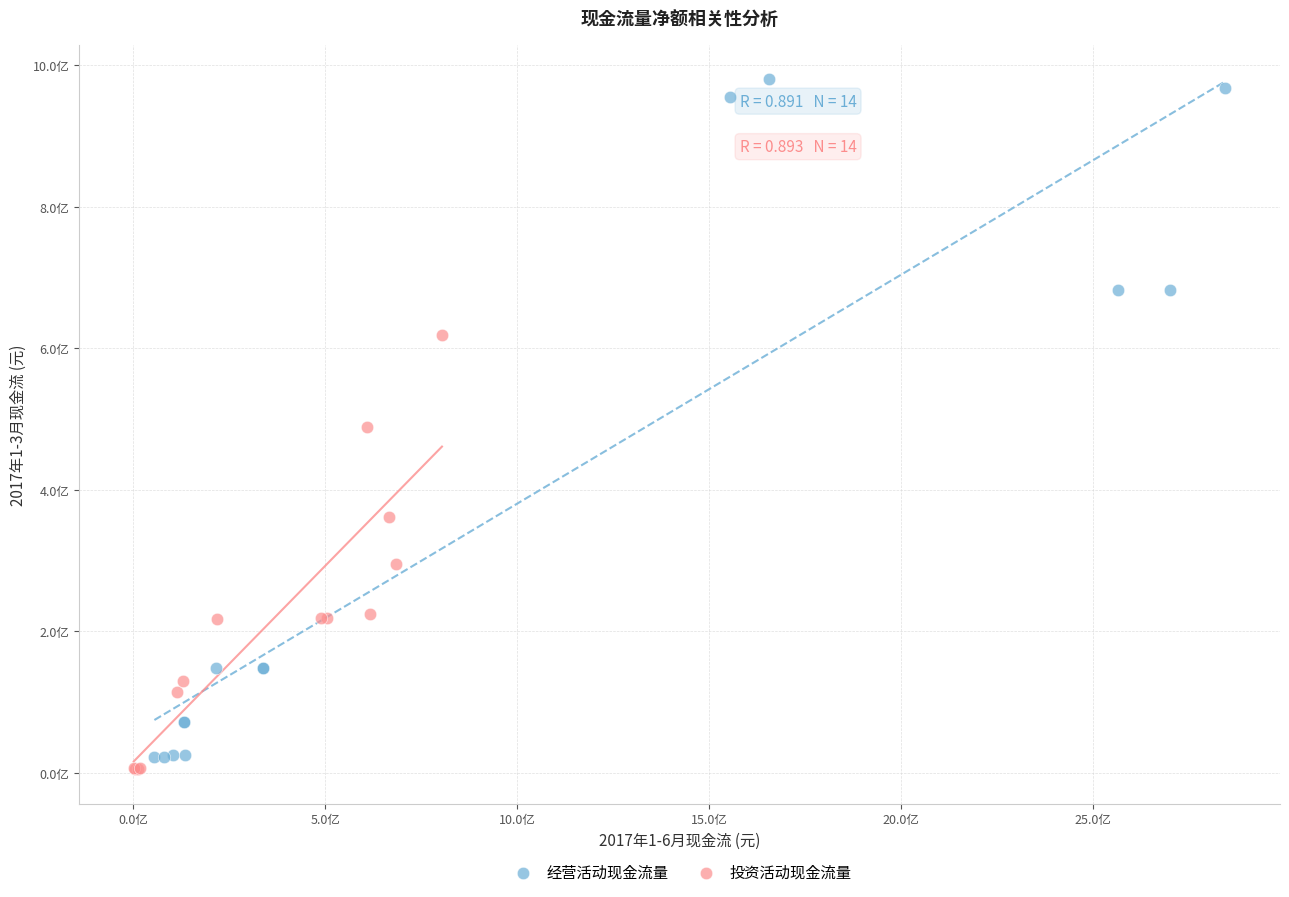

What are all the series names shown in the legend?

经营活动现金流量, 投资活动现金流量